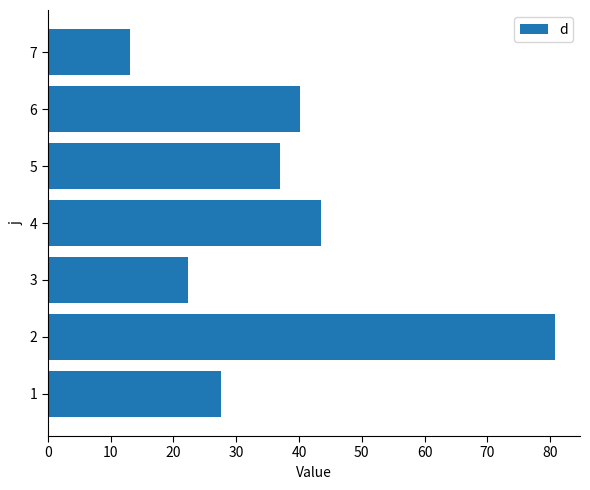

Rank the categories by value from highest to lowest.

2, 4, 6, 5, 1, 3, 7